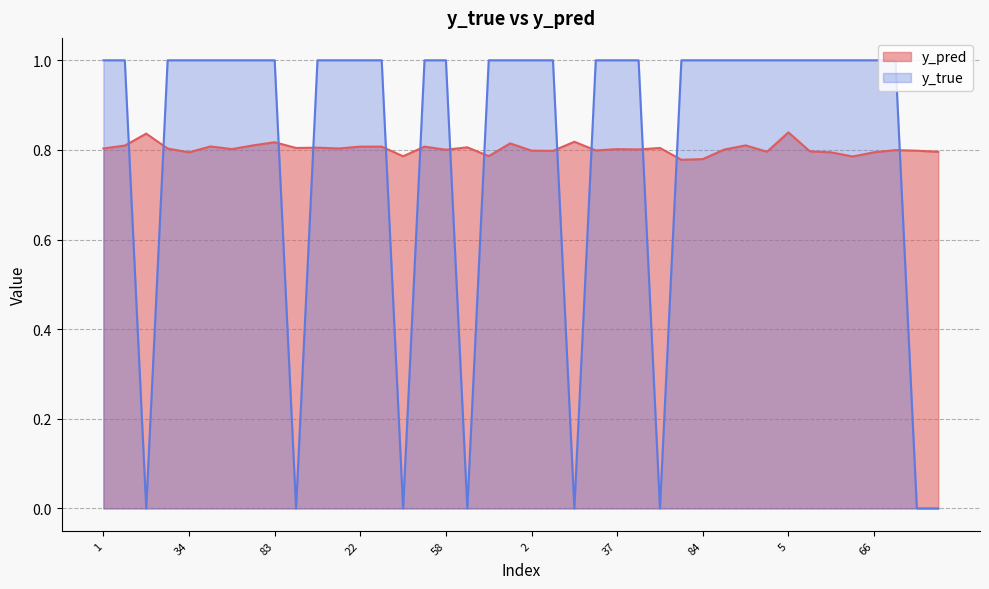

What is the difference between the highest and lowest values at 64?

0.2